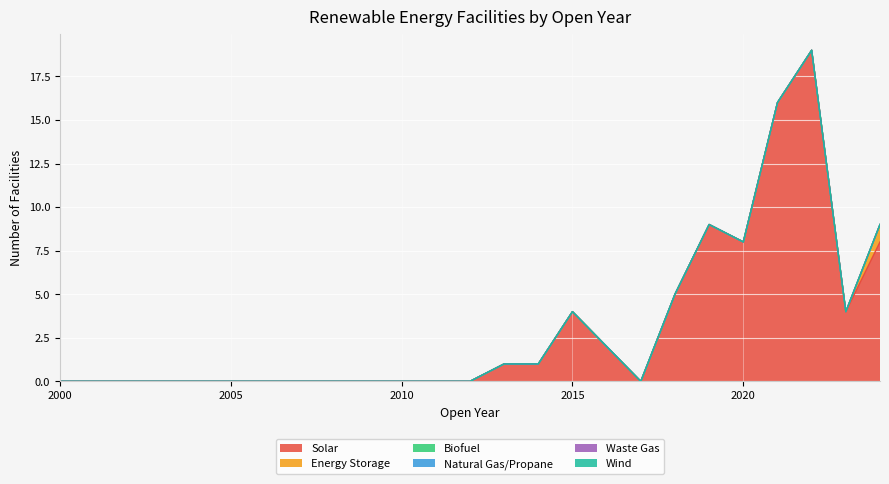

What is the difference between the Solar values at 2019 and 2010?

9